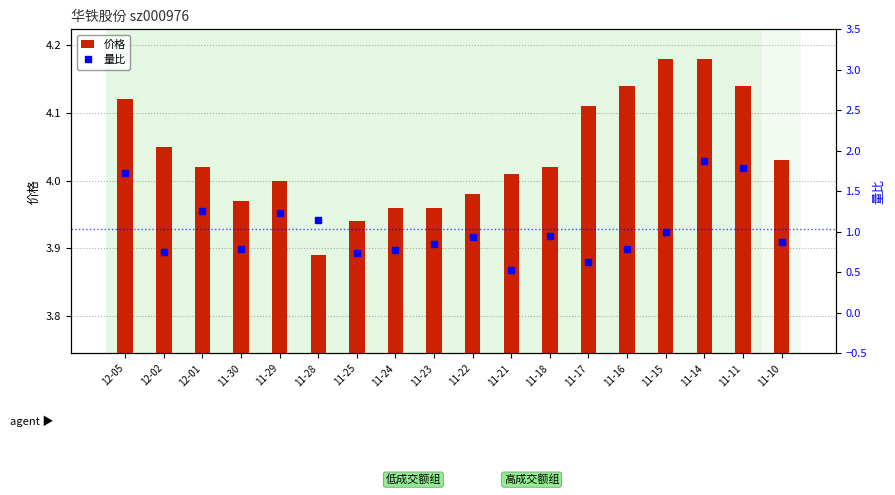

Rank the categories by 价格 value from highest to lowest.

11-15, 11-14, 11-16, 11-11, 12-05, 11-17, 12-02, 11-10, 12-01, 11-18, 11-21, 11-29, 11-22, 11-30, 11-24, 11-23, 11-25, 11-28